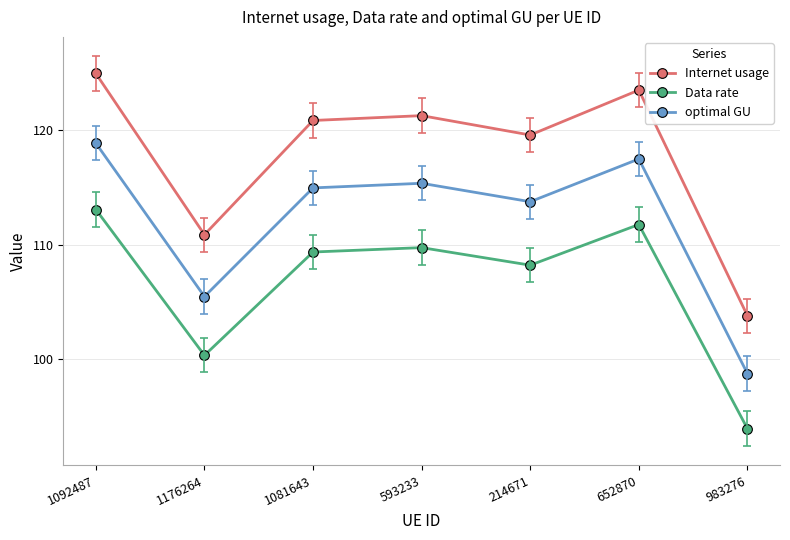

What is the label of the 4th point from the right?

593233